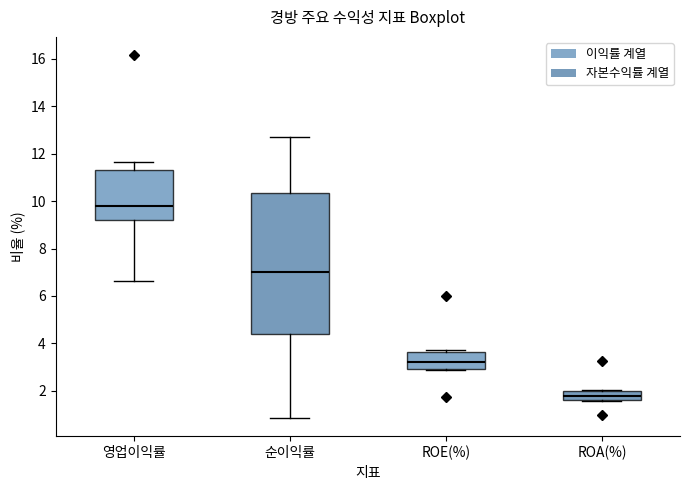

Reading left to right, read every box against the y-axis: the position of its median line, the range the box covers, and the ends of its whiskers. The values are not printed on the chart, so give them approximately, as read against the axis.

영업이익률: median 9.8, box 9.2 to 11.4, whiskers 6.6 to 11.6
순이익률: median 7.0, box 4.4 to 10.4, whiskers 0.8 to 12.6
ROE(%): median 3.2, box 3.0 to 3.6, whiskers 2.8 to 3.8
ROA(%): median 1.8, box 1.6 to 2.0, whiskers 1.6 to 2.0